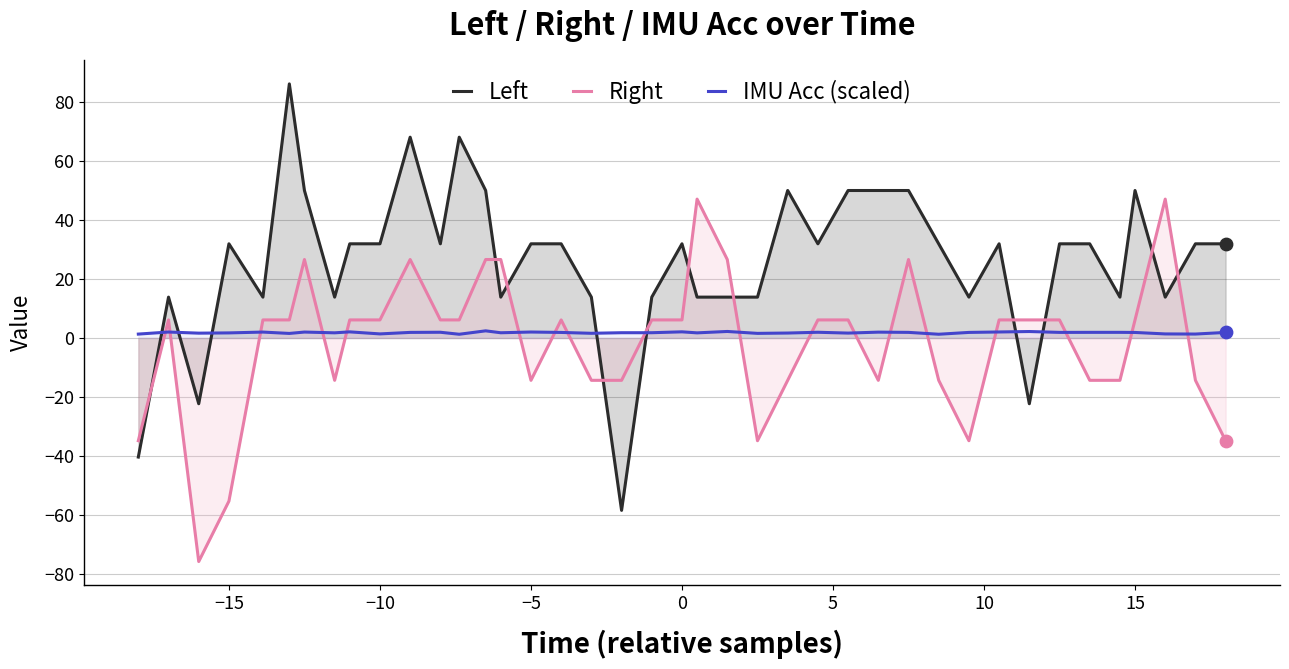

Which series contains the lowest Y value?

Right